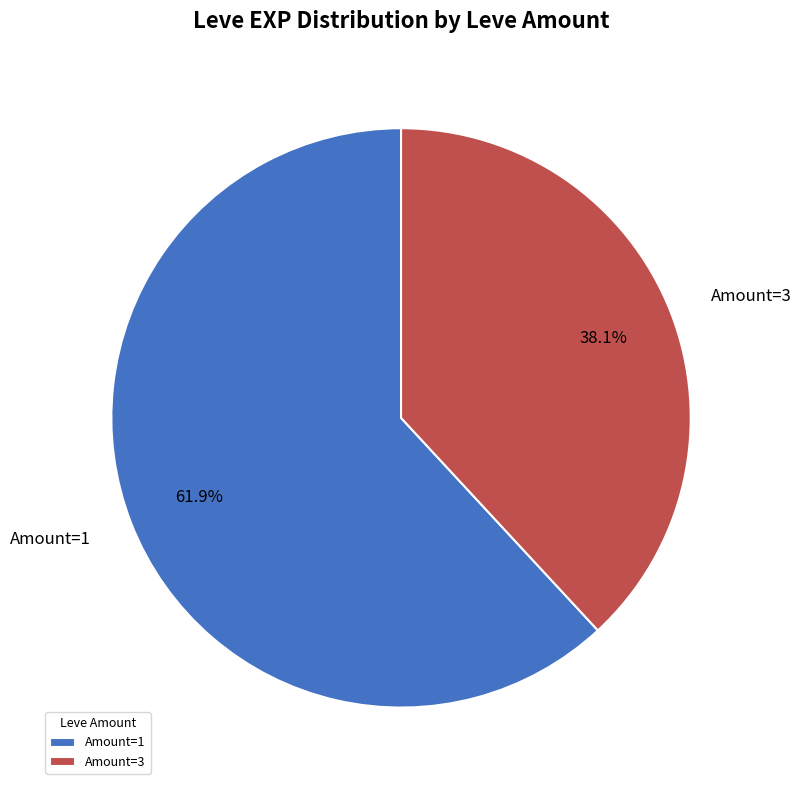

Rank the categories by value from lowest to highest.

Amount=3, Amount=1